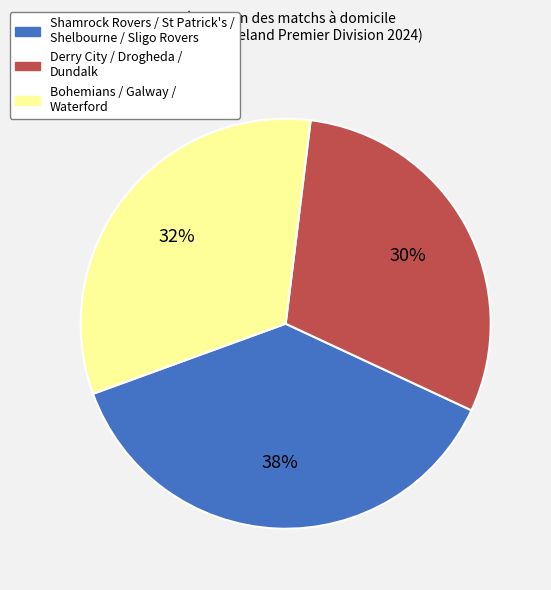

Is there any slice that represents more than half of the pie?

No